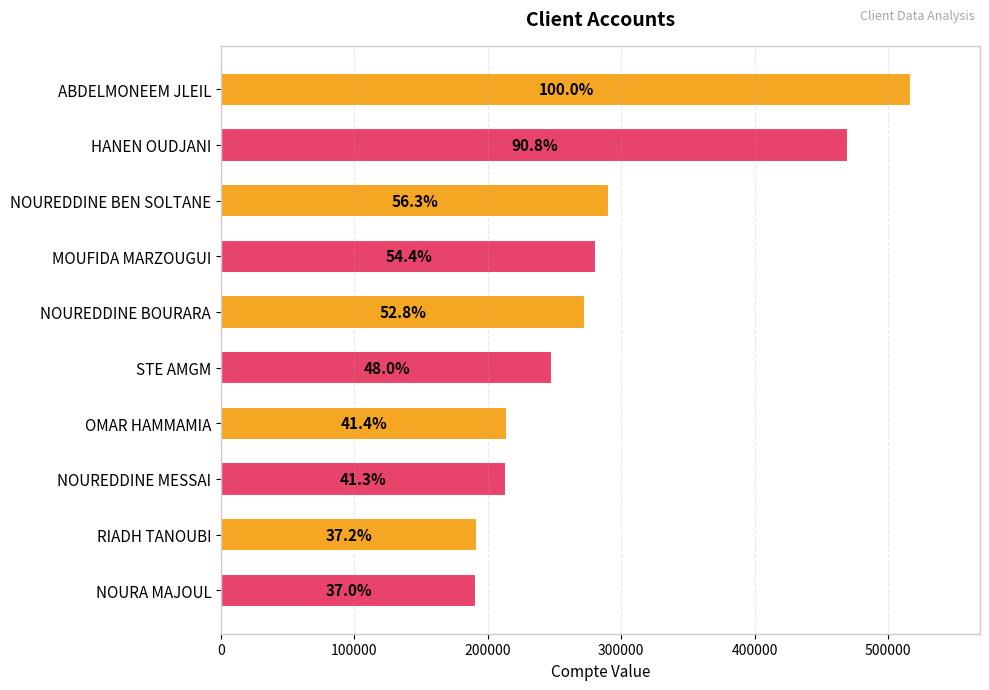

How many bars are there in total?

10